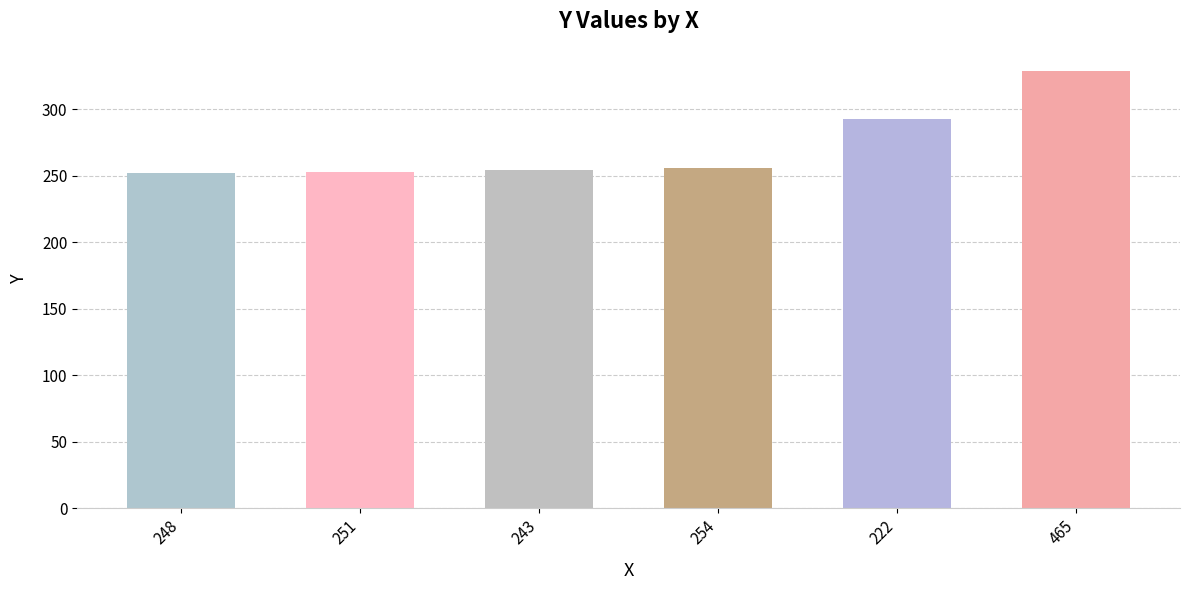

True or false: the data shows 293 at 222.

True